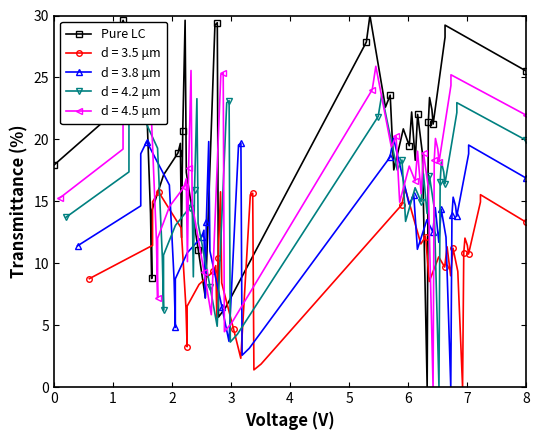

Count the number of categories in the chart.

40